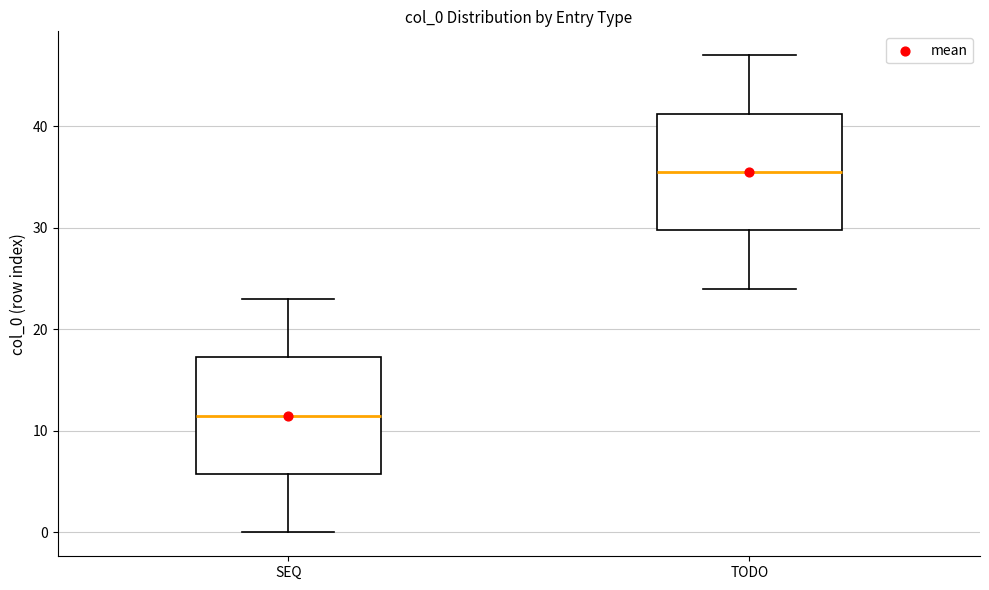

Reading left to right, transcribe this box plot: for each box, give where its median line is, the range the box spans, and where its two whiskers end, as read against the y-axis. The values are not printed on the chart, so give them approximately, as read against the axis.

SEQ: median 12, box 6 to 17, whiskers 0 to 23
TODO: median 36, box 30 to 41, whiskers 24 to 47